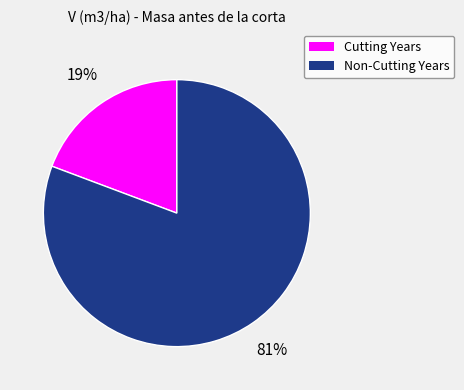

How many segments does this pie chart have?

2